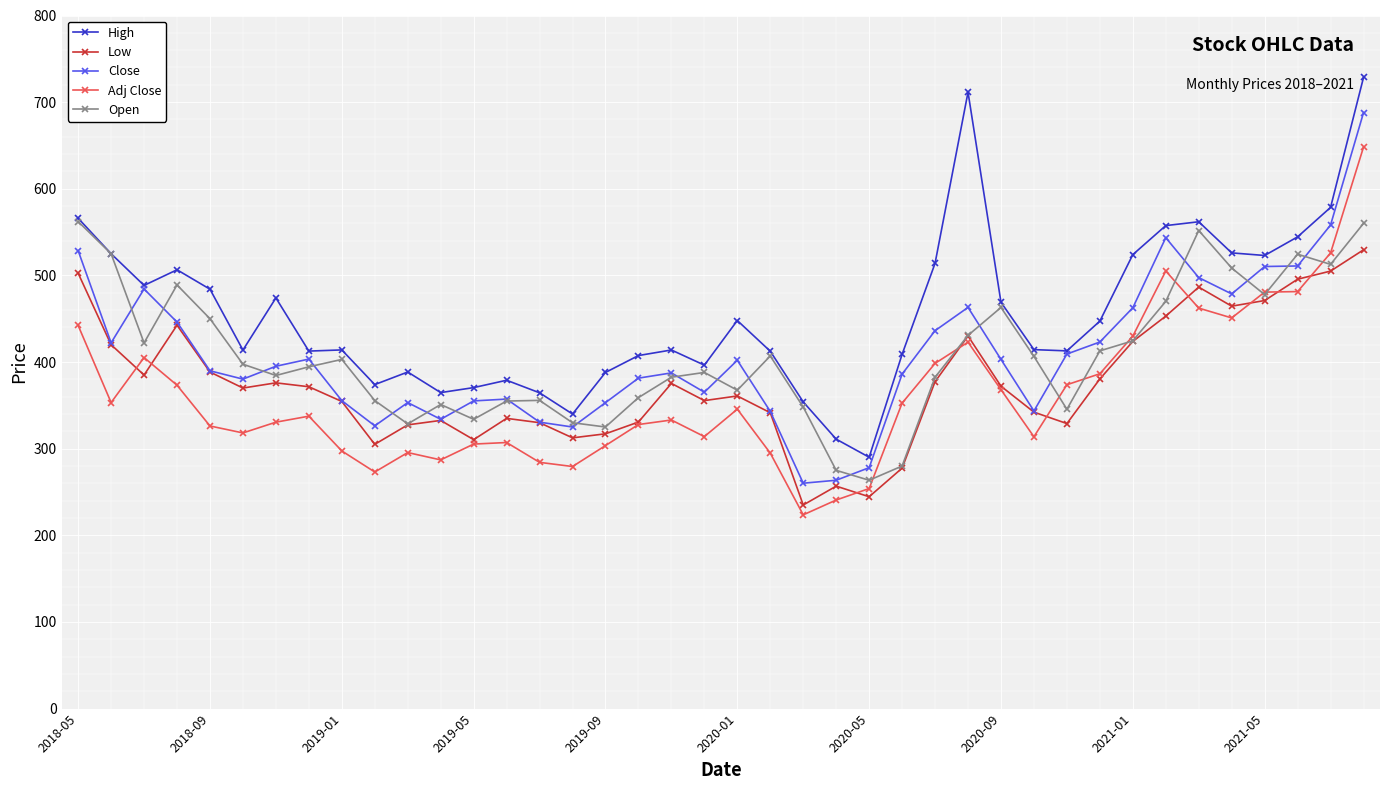

Which series has the largest total across all categories?

High